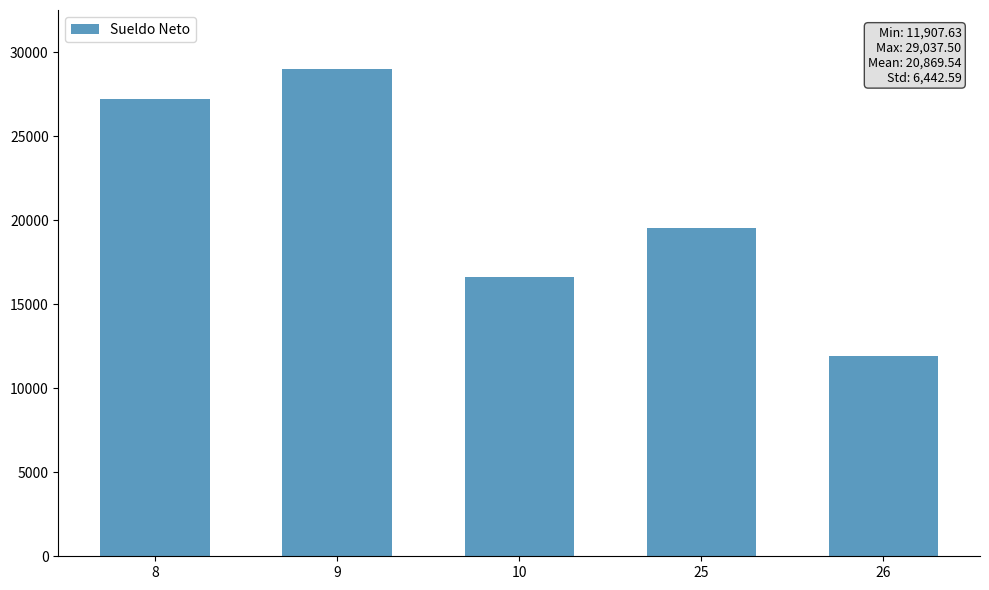

True or false: the data shows 35459.4 at 8.

False